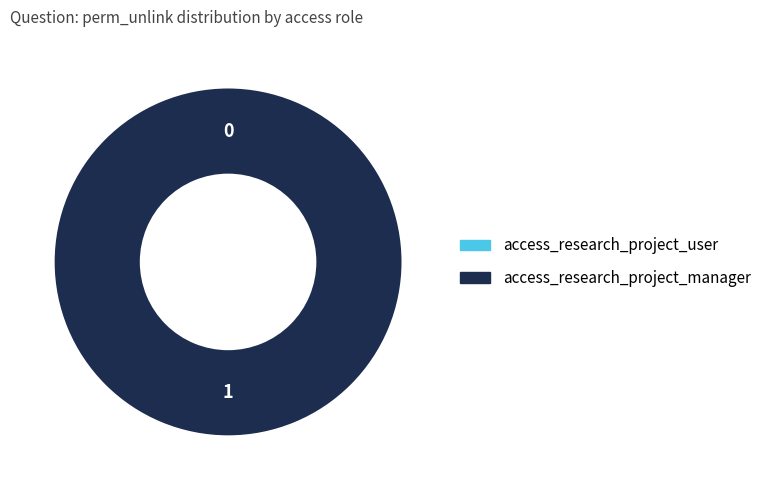

Do access_research_project_manager and access_research_project_user together represent more than half of the pie?

Yes